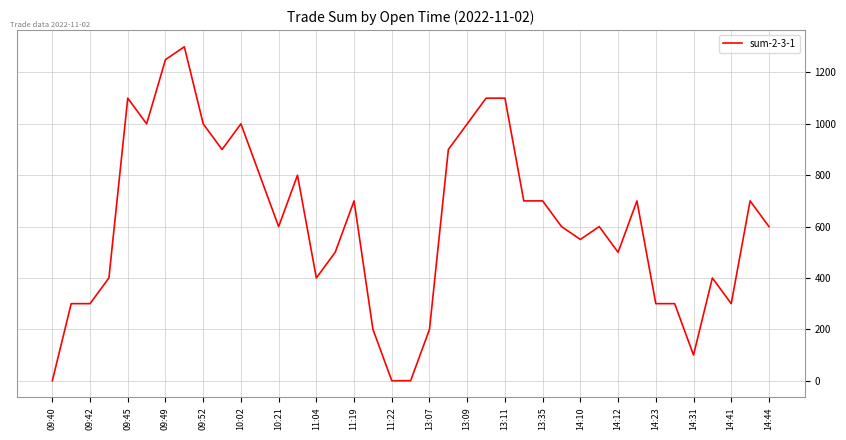

What is the difference between the maximum and minimum values?

1300.0